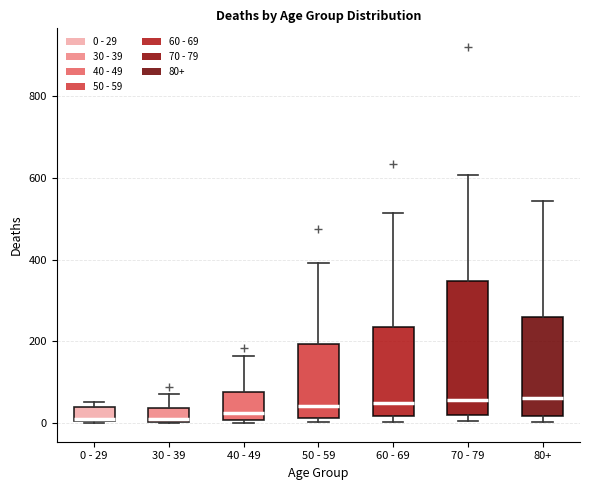

Reading left to right, read every box against the y-axis: the position of its median line, the range the box covers, and the ends of its whiskers. The values are not printed on the chart, so give them approximately, as read against the axis.

0 - 29: median 20, box 0 to 40, whiskers 0 to 60
30 - 39: median 20, box 0 to 40, whiskers 0 to 80
40 - 49: median 20, box 0 to 80, whiskers 0 (just below the box's lower edge) to 160
50 - 59: median 40, box 20 to 200, whiskers 0 to 400
60 - 69: median 40, box 20 to 240, whiskers 0 to 520
70 - 79: median 60, box 20 to 340, whiskers 0 to 600
80+: median 60, box 20 to 260, whiskers 0 to 540